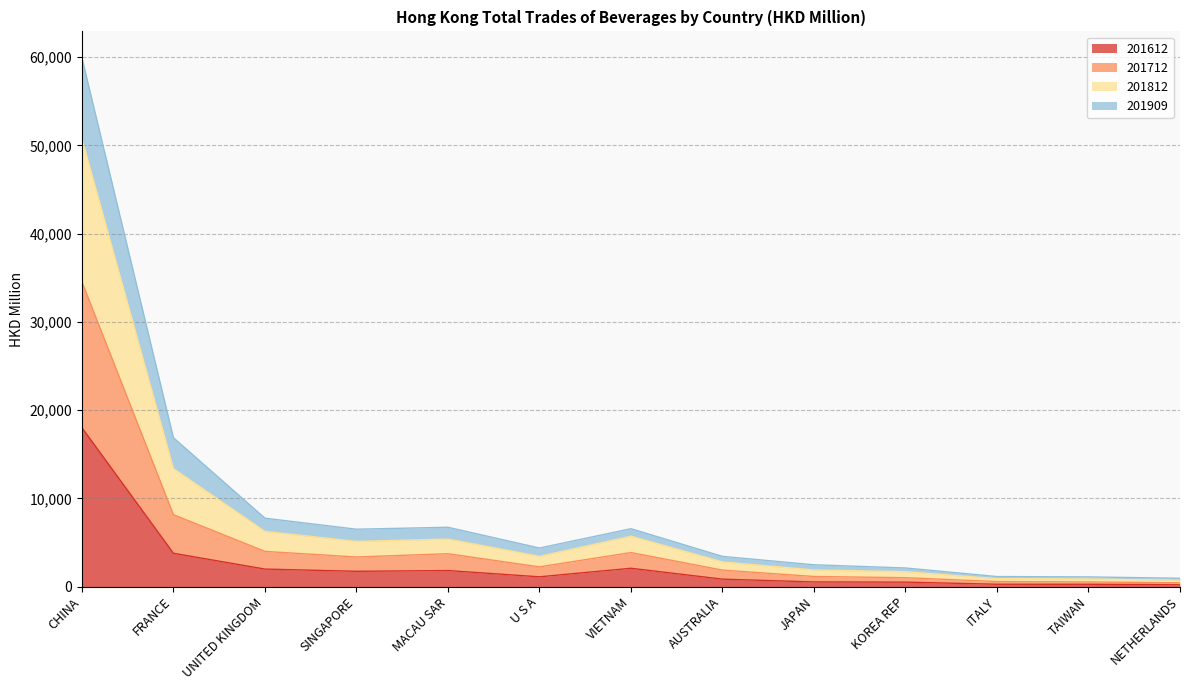

Is it true that 201712 equals 2090.0 at MACAU SAR?

False